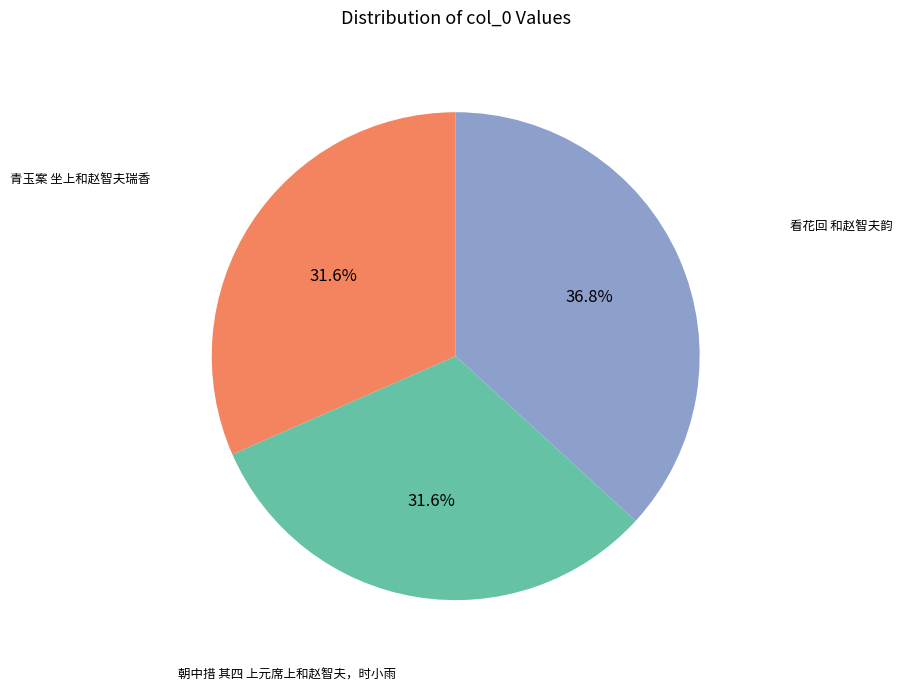

Is there any slice that represents more than half of the pie?

No